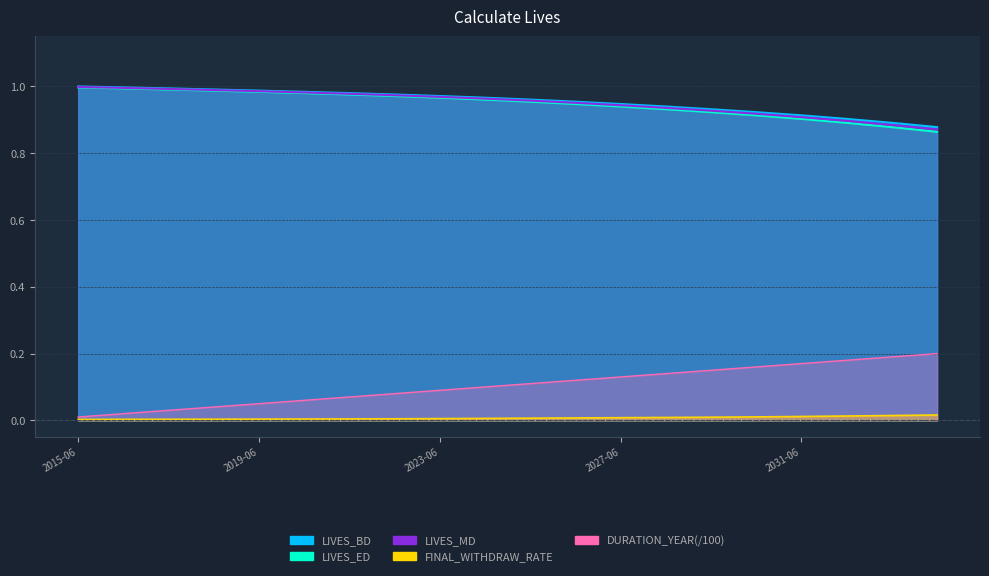

At which label is DURATION_YEAR closest to 0?

2015-06